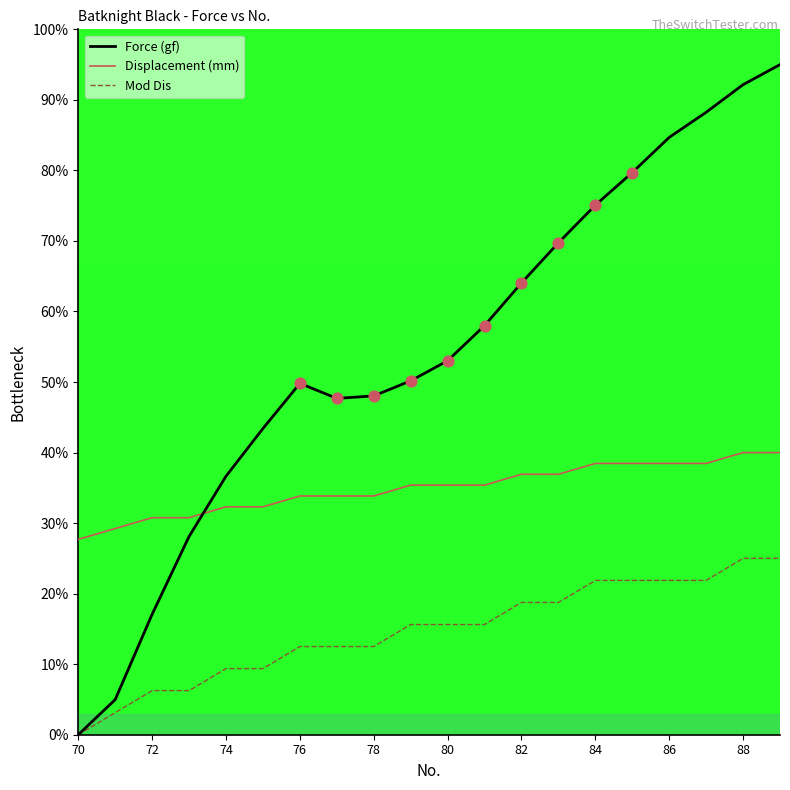

Which series has the largest total across all categories?

Force (gf)